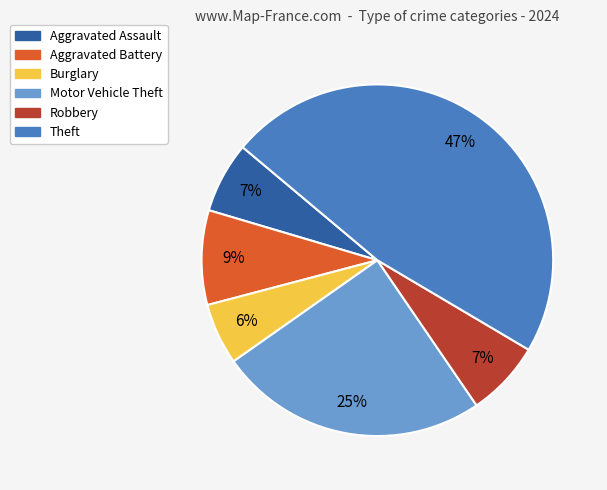

Which slice is the smallest?

Burglary